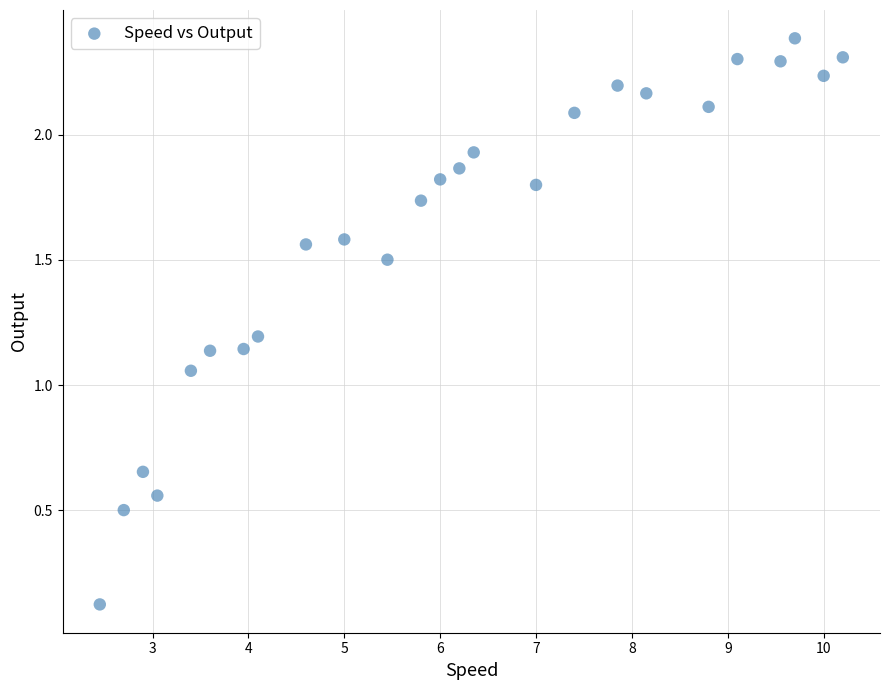

What is the range of Y values (max minus min)?

2.3